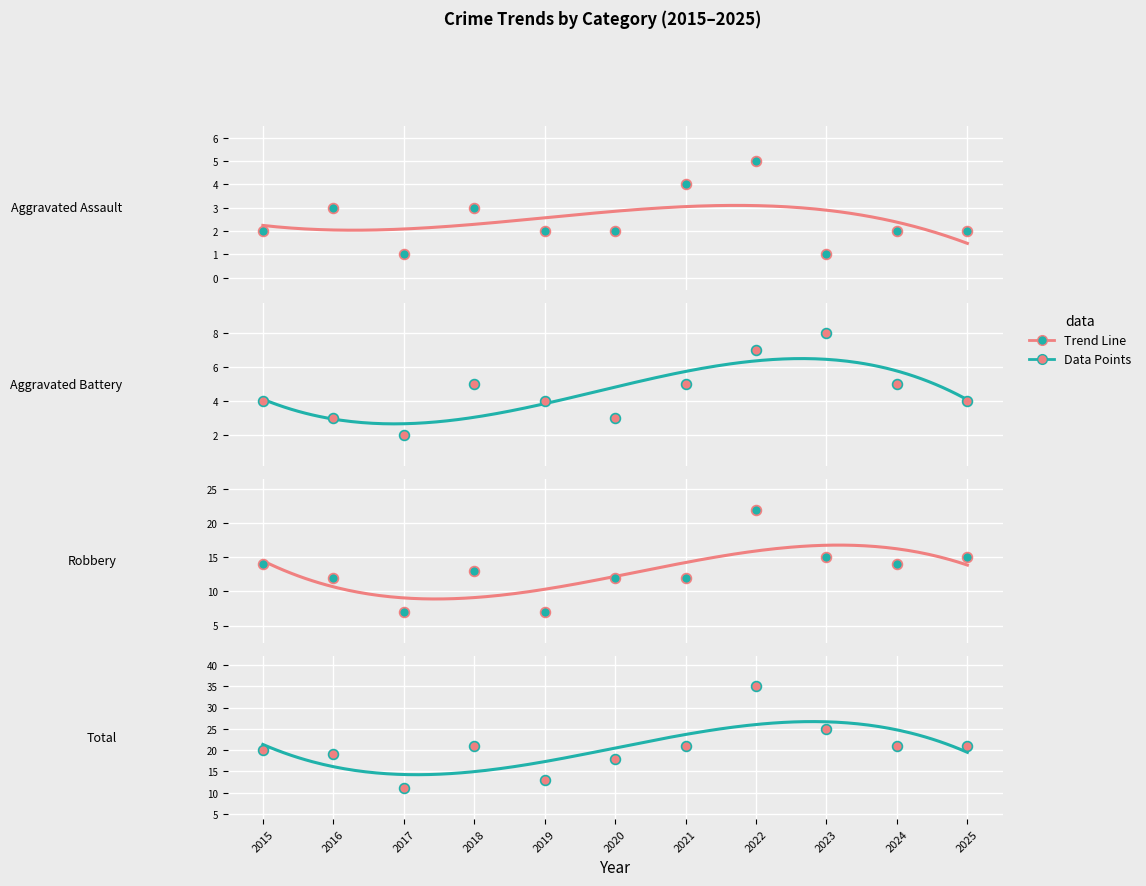

Is the value of Total at 2017 greater than the value of Aggravated Assault at 2017?

Yes